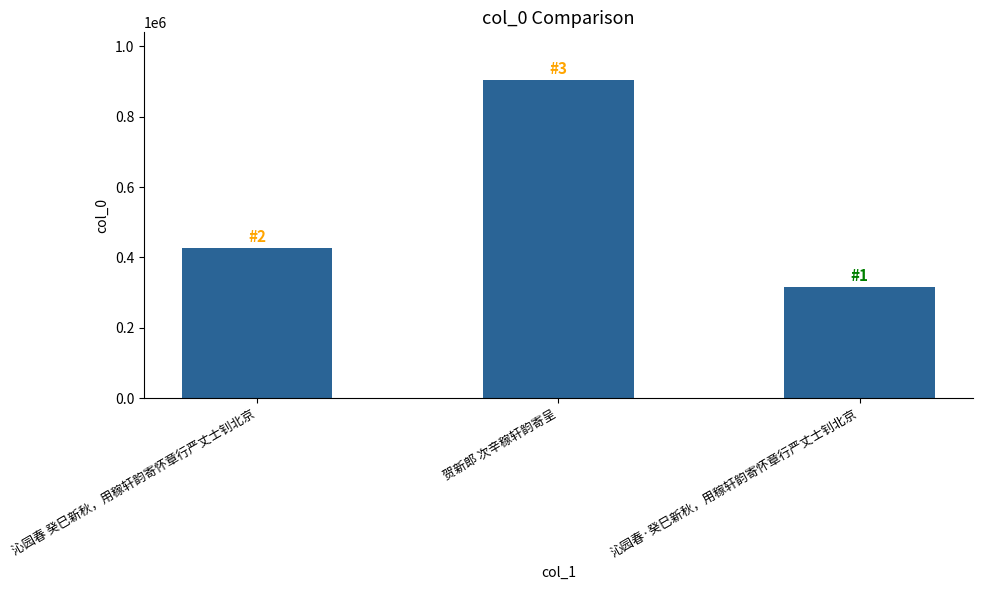

List the labels in order of value, smallest first.

沁园春·癸巳新秋，用稼轩韵寄怀章行严丈士钊北京, 沁园春 癸巳新秋，用稼轩韵寄怀章行严丈士钊北京, 贺新郎 次辛稼轩韵寄呈